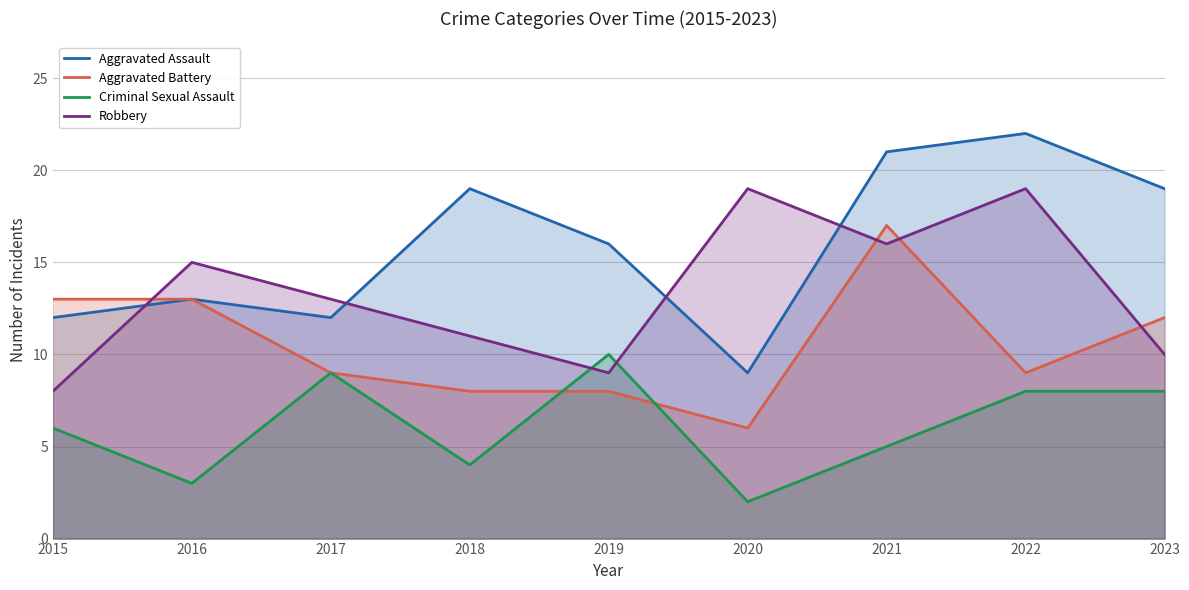

Reading right to left, list all the values displayed in this chart.

Aggravated Assault: 2023=19	2022=22	2021=21	2020=9	2019=16	2018=19	2017=12	2016=13	2015=12
Aggravated Battery: 2023=12	2022=9	2021=17	2020=6	2019=8	2018=8	2017=9	2016=13	2015=13
Criminal Sexual Assault: 2023=8	2022=8	2021=5	2020=2	2019=10	2018=4	2017=9	2016=3	2015=6
Robbery: 2023=10	2022=19	2021=16	2020=19	2019=9	2018=11	2017=13	2016=15	2015=8